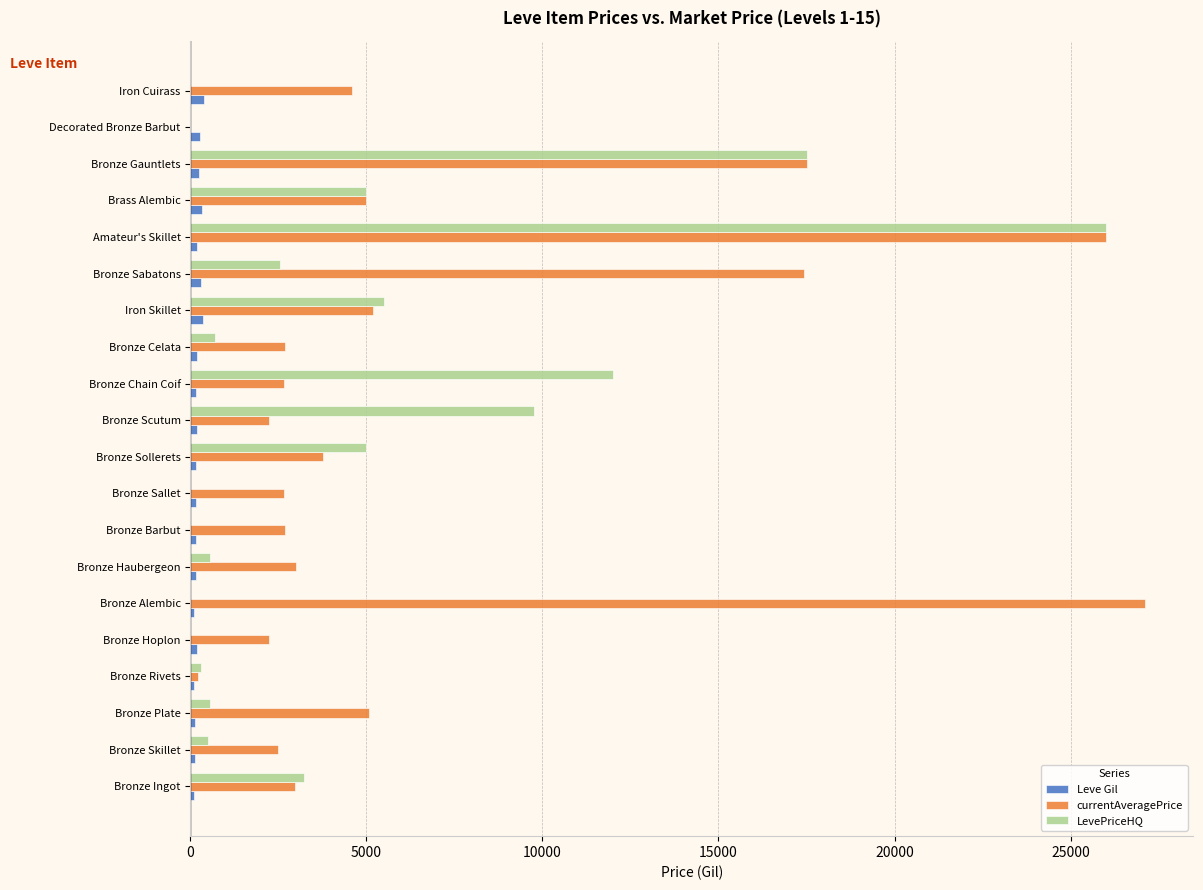

What is the greatest value displayed?

27125.0